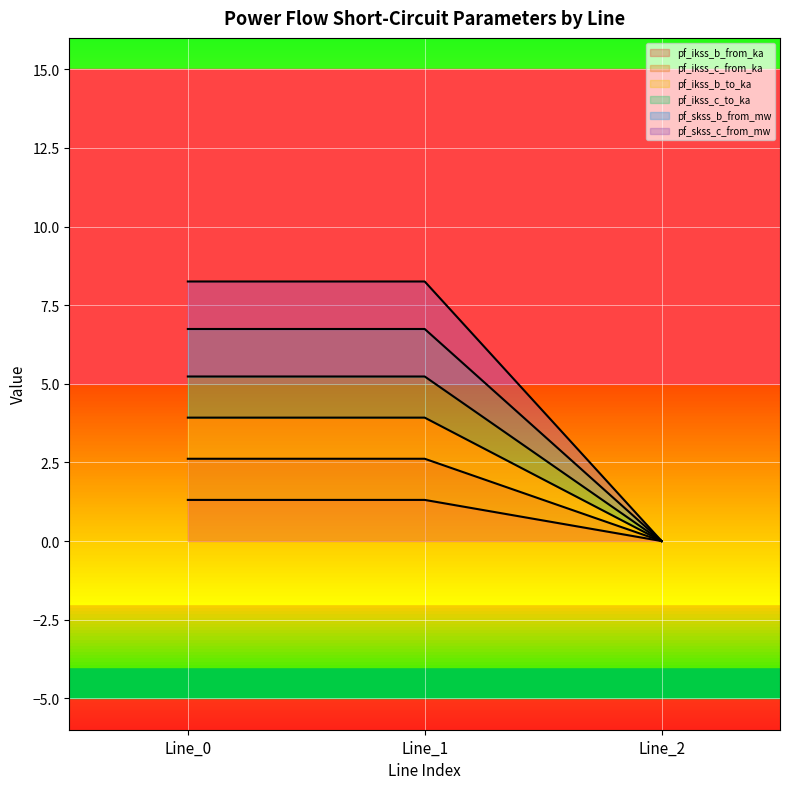

Reading left to right, extract all data points from this chart.

pf_ikss_b_from_ka: 2.6	2.6	0.0
pf_ikss_c_from_ka: 3.9	3.9	0.0
pf_ikss_b_to_ka: 1.3	1.3	0.0
pf_ikss_c_to_ka: 5.2	5.2	0.0
pf_skss_b_from_mw: 6.7	6.7	0.0
pf_skss_c_from_mw: 8.3	8.3	0.0